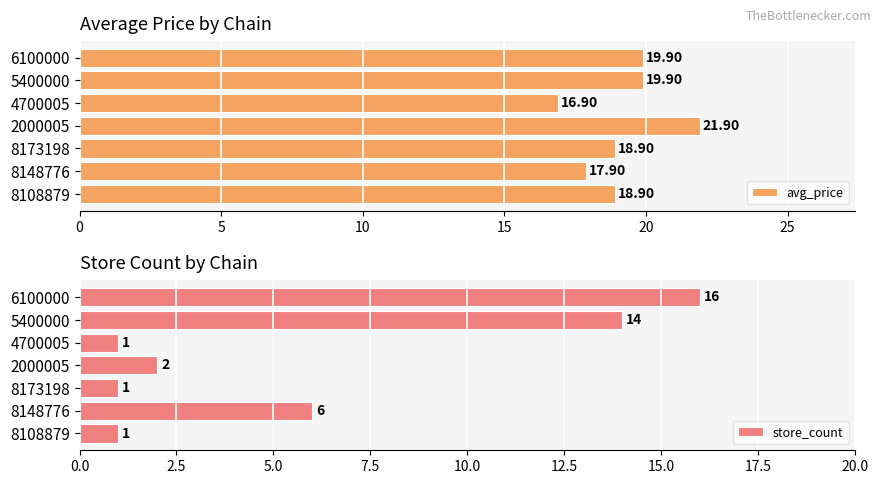

Rank the series by their maximum value, from lowest to highest.

store_count, avg_price